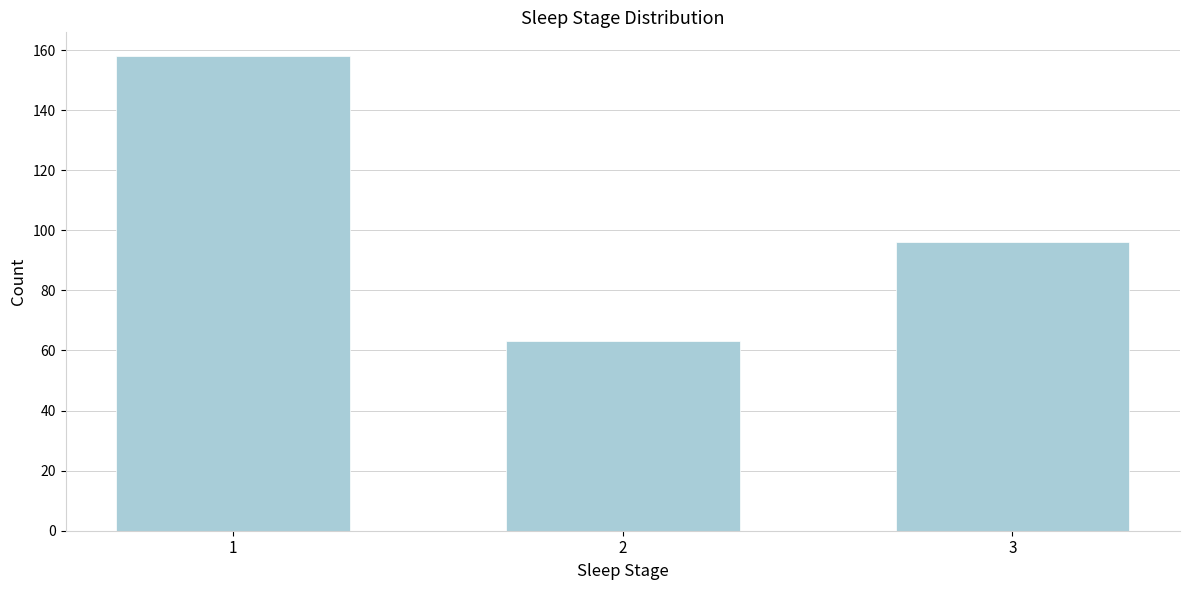

Reading left to right, list all the values displayed in this chart.

1=158	2=63	3=96